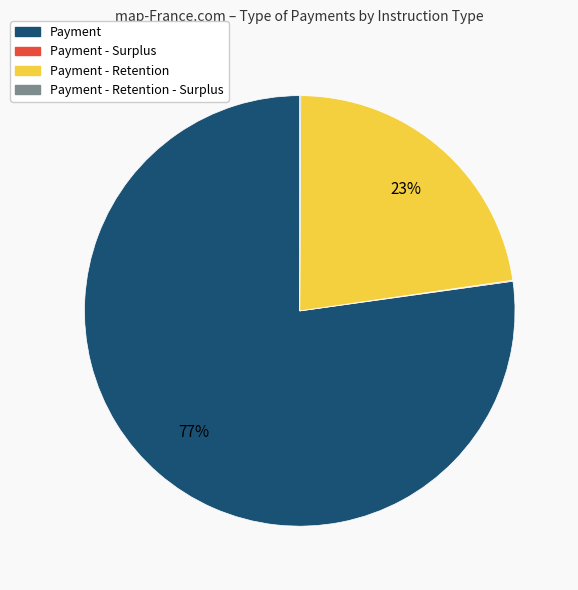

Which category has the biggest portion of the pie?

Payment